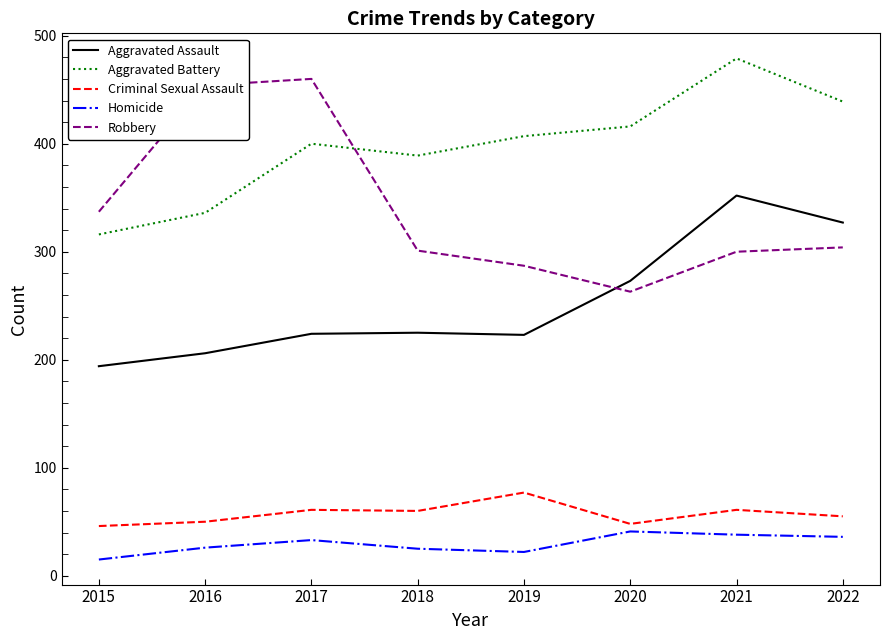

Does the chart display data point markers on the line(s)?

No